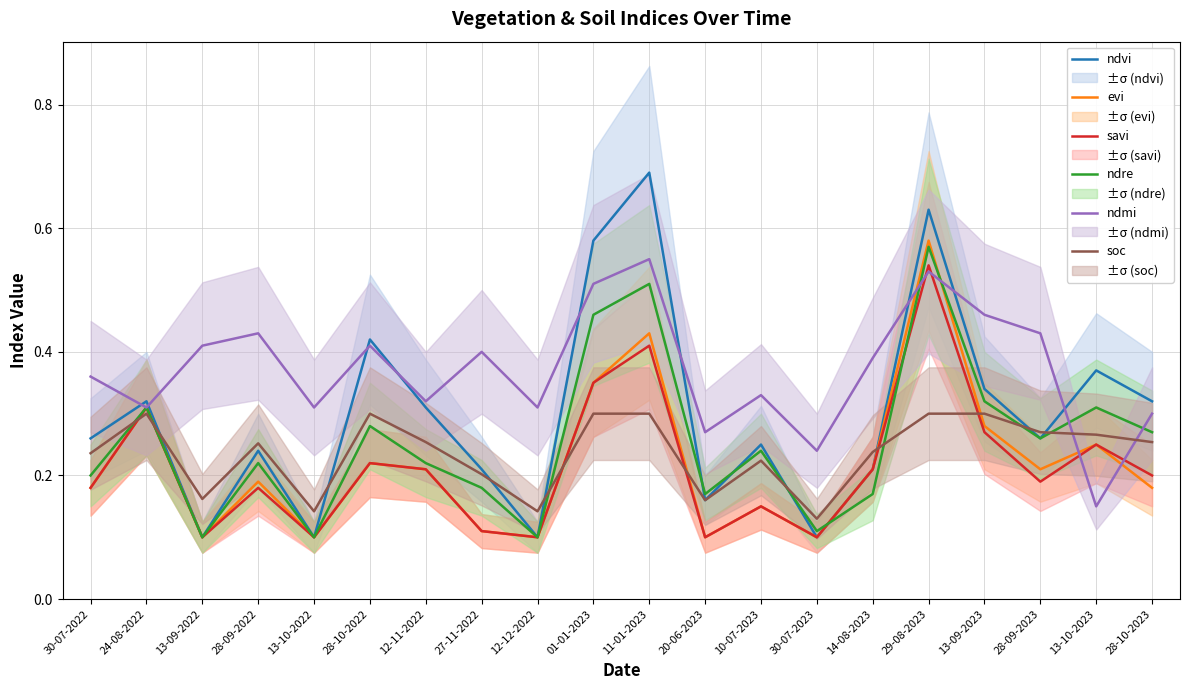

In soc, how many points are higher than both neighbors (excluding endpoints)?

4